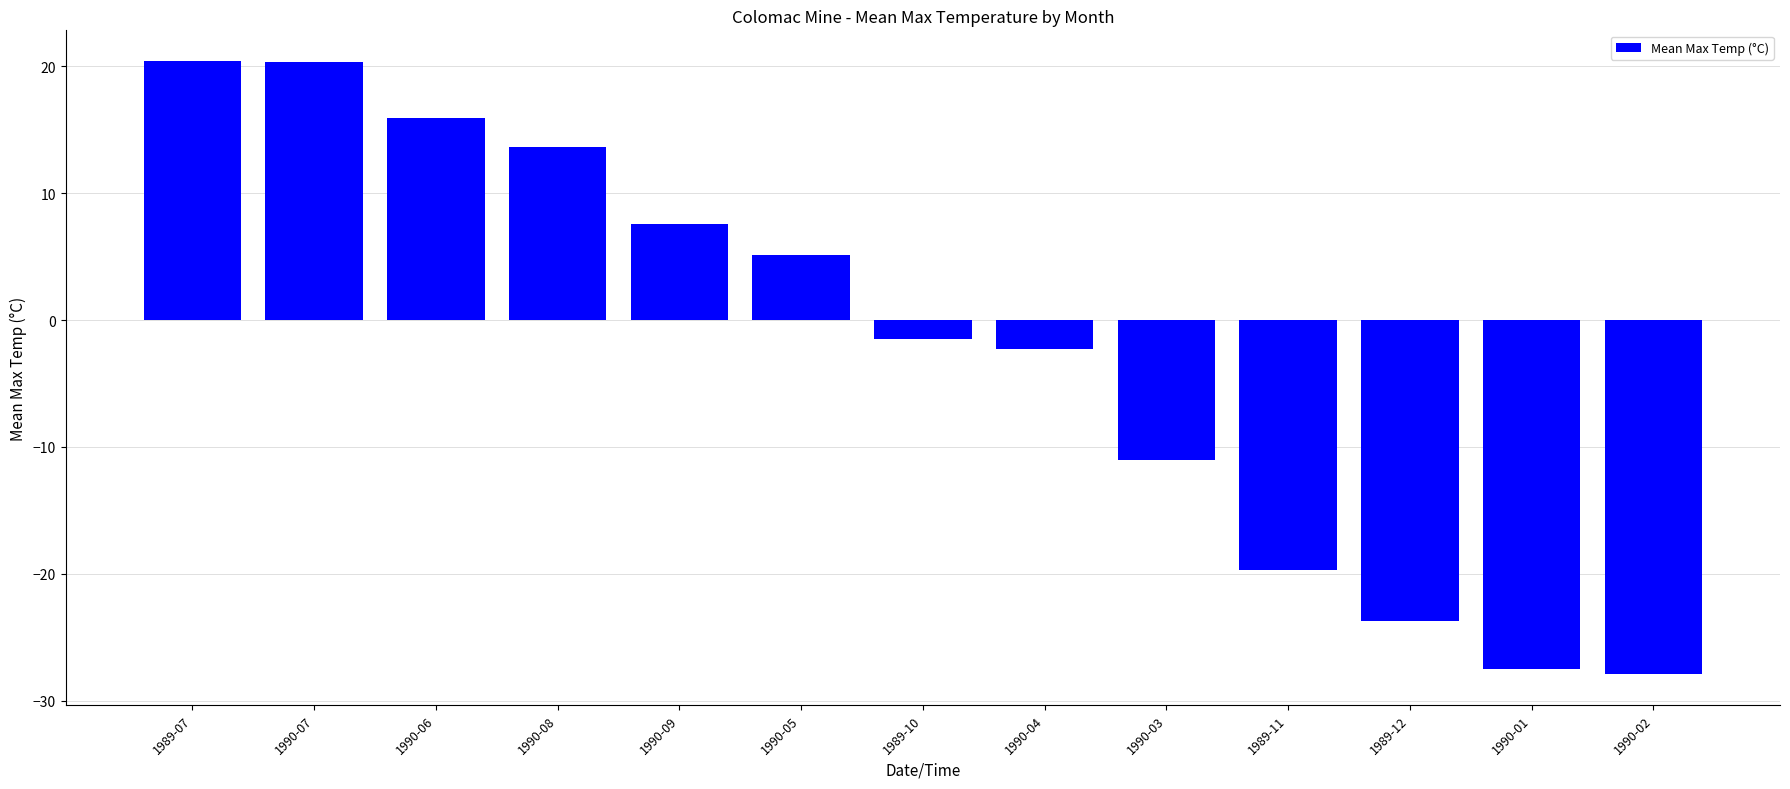

Is it true that the value at 1990-03 is -11.0?

True